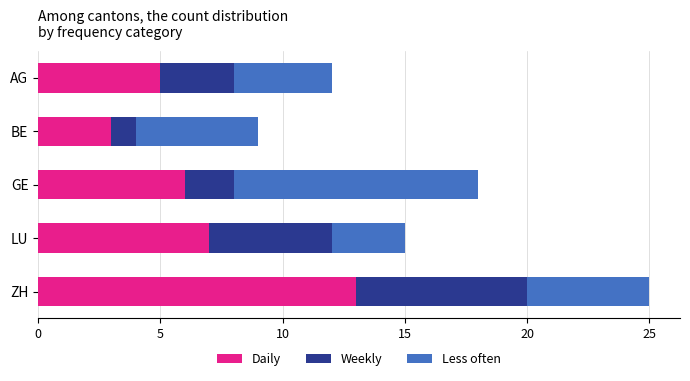

Rank the categories by Daily value from highest to lowest.

ZH, LU, GE, AG, BE